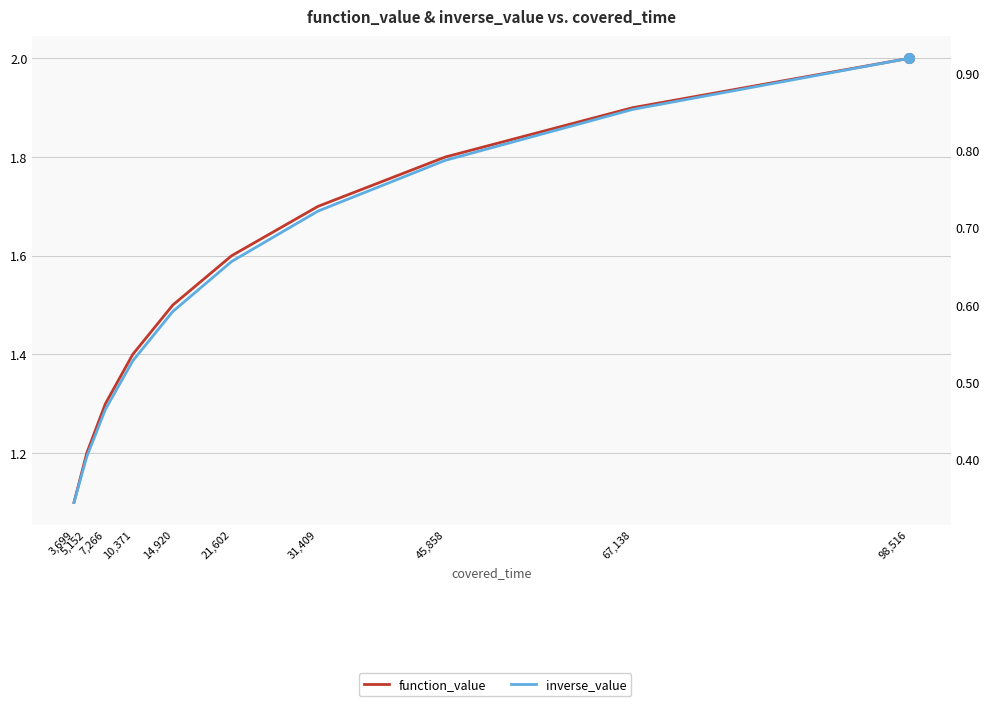

How many data points does each series have?

10